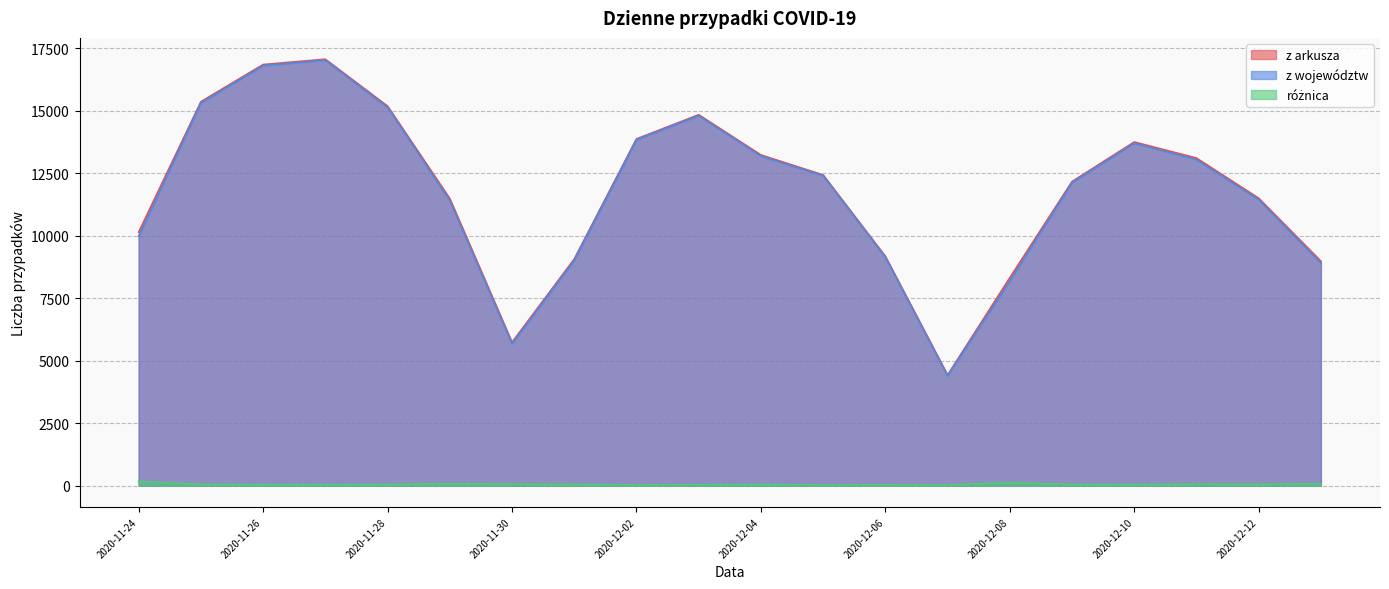

Which series changed the most between 2020-11-27 and 2020-12-11?

z województw